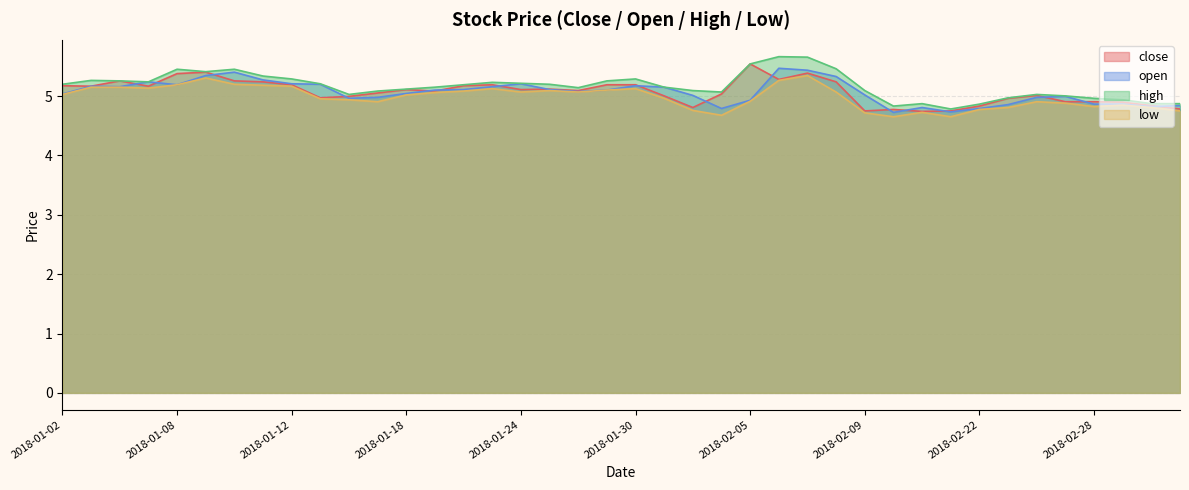

How many lines are shown in the chart?

4